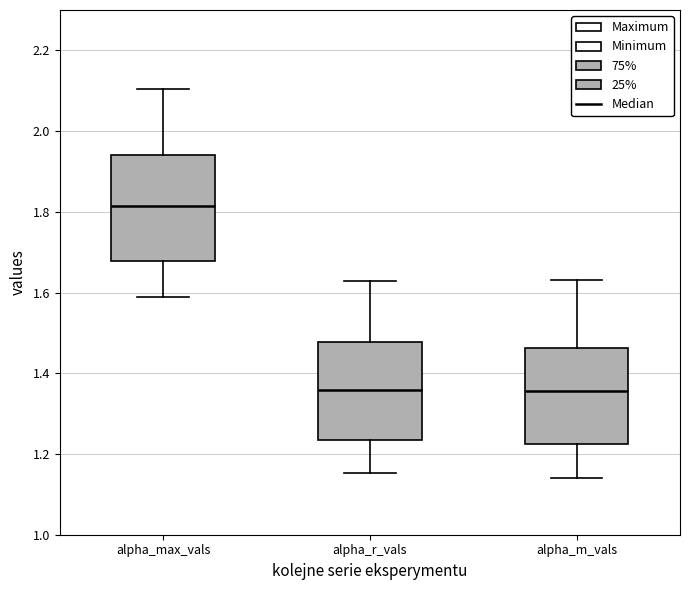

Comparing the boxes themselves (not the whiskers), which one is the tallest?

alpha_max_vals